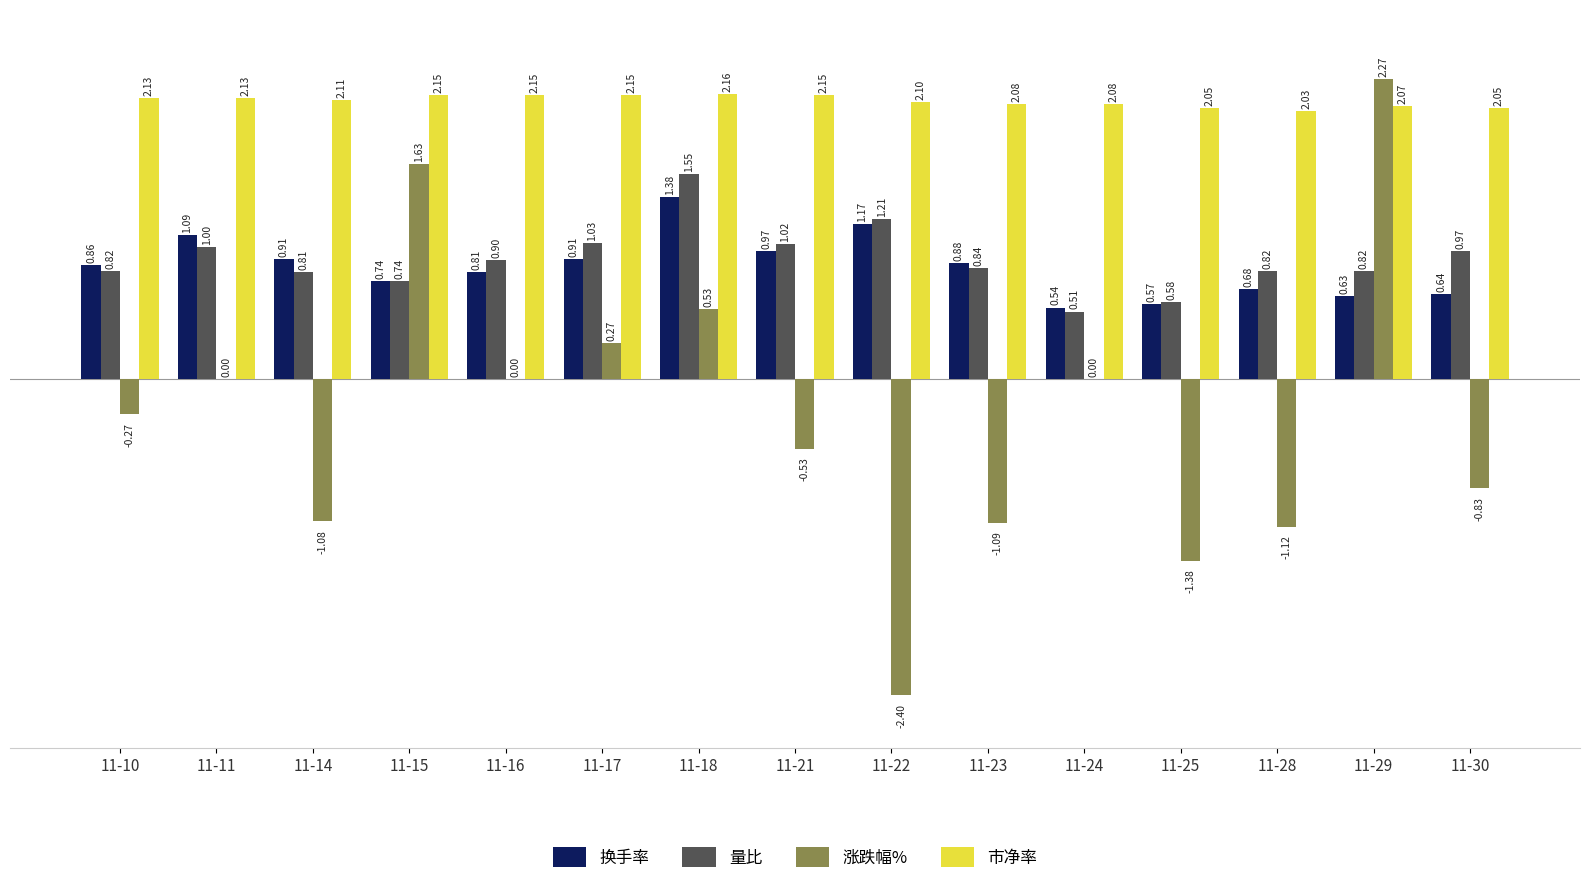

Does the chart contain stacked bars?

No